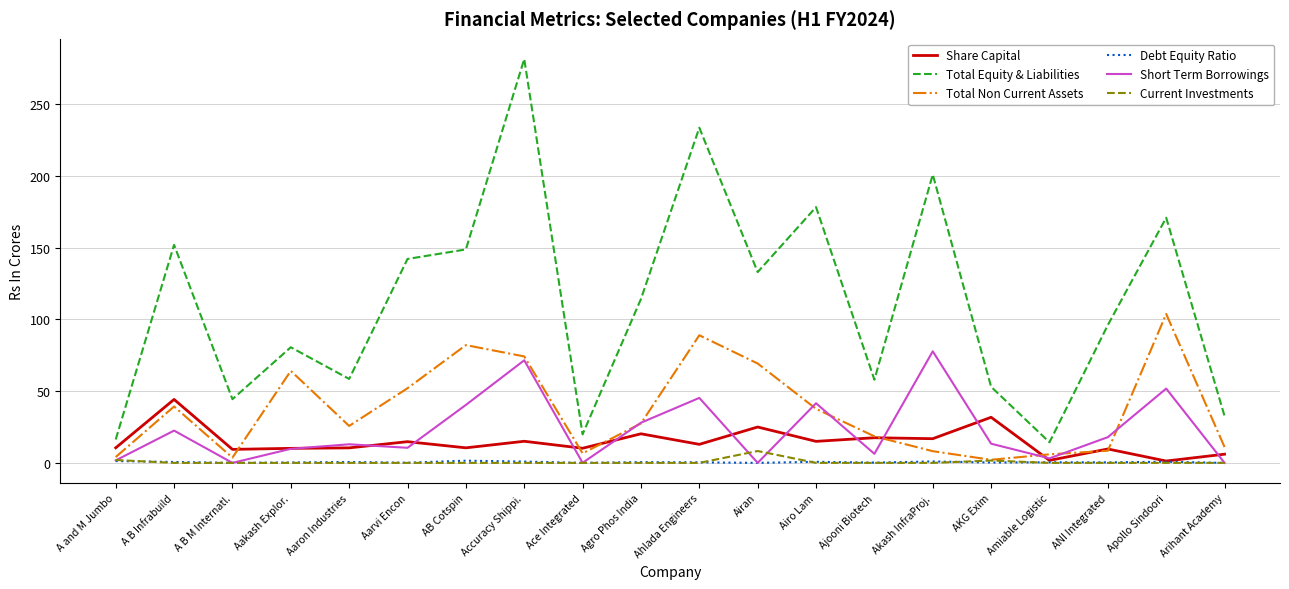

Is it true that Total Equity & Liabilities equals 19.9 at Ace Integrated?

True